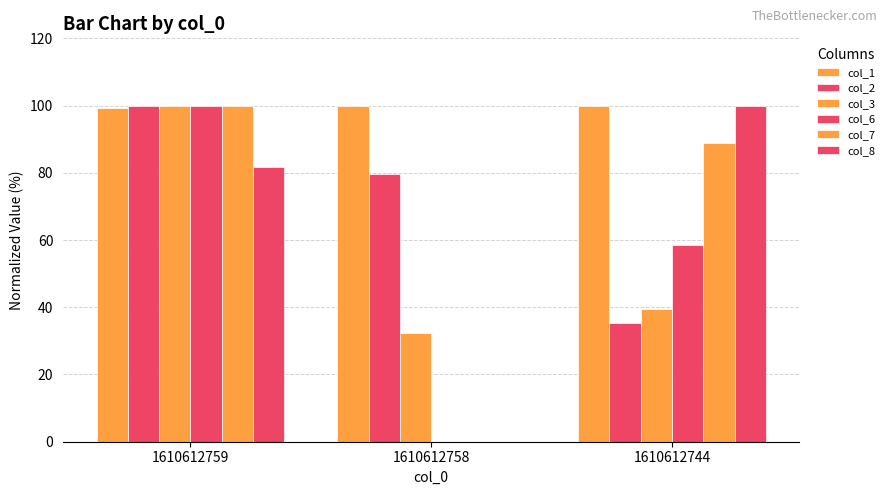

How many data points in col_3 are above 39?

2